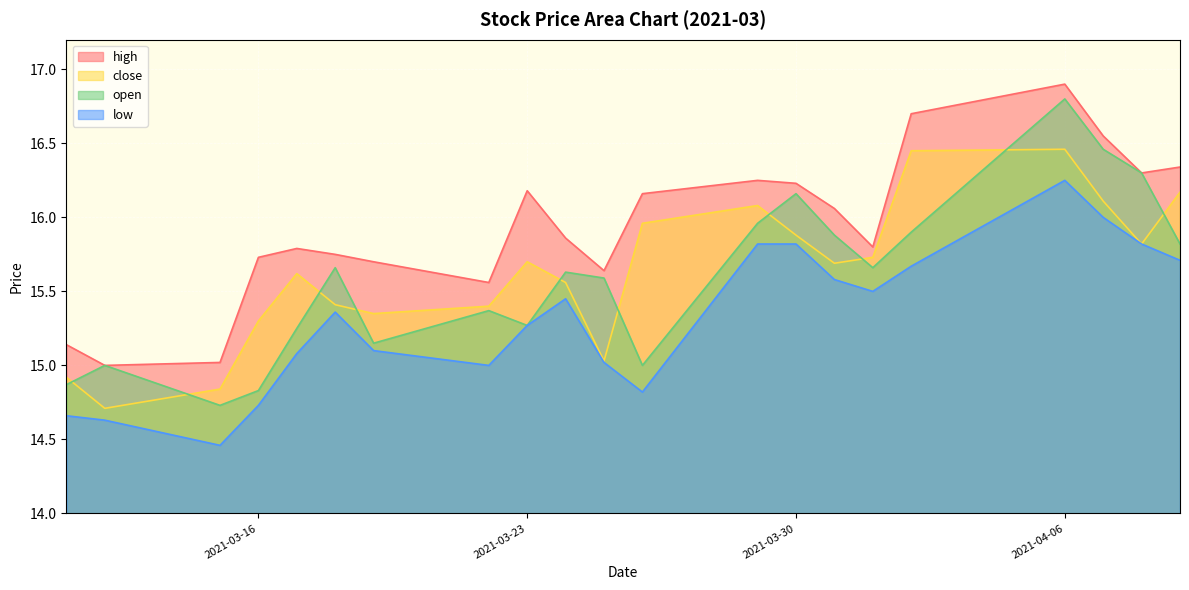

How many distinct data groups are displayed?

4